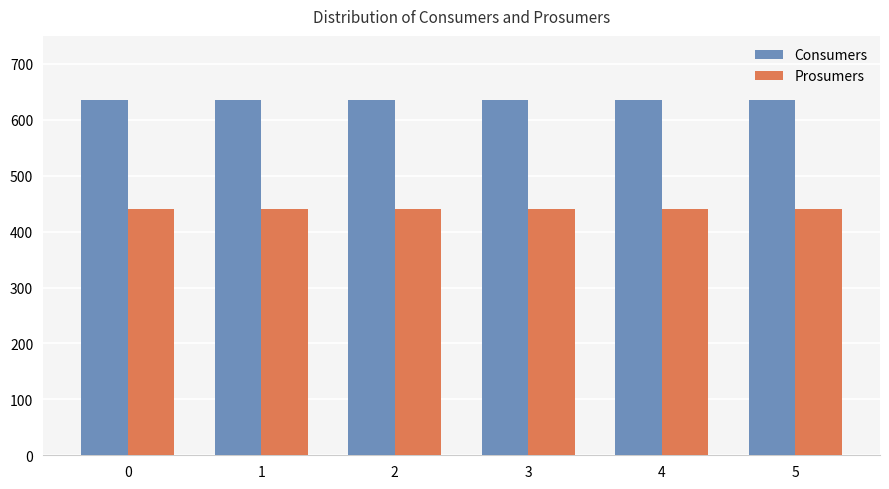

List the series in order of their overall mean, lowest first.

Prosumers, Consumers